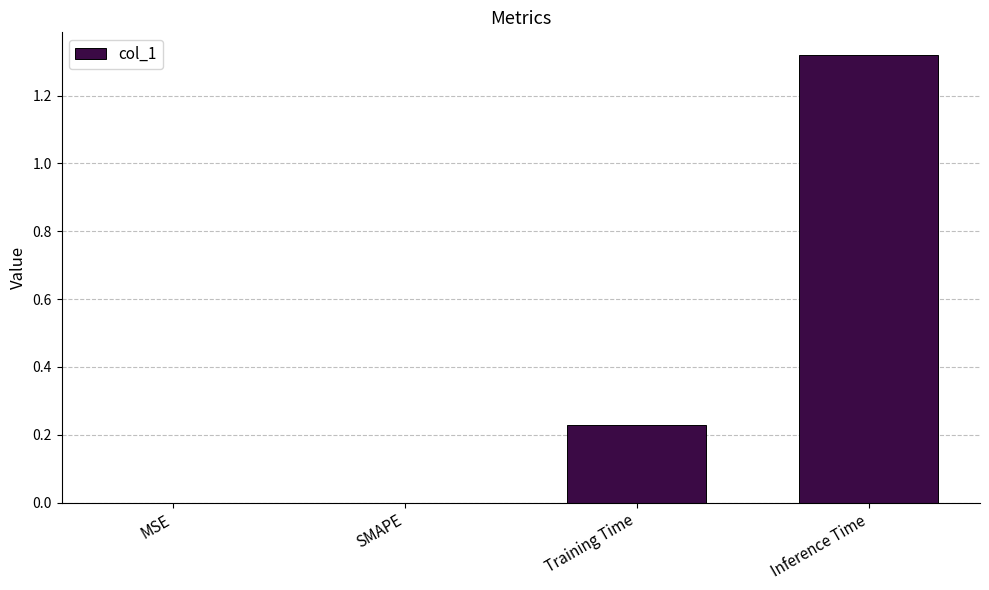

What is the average value?

0.4